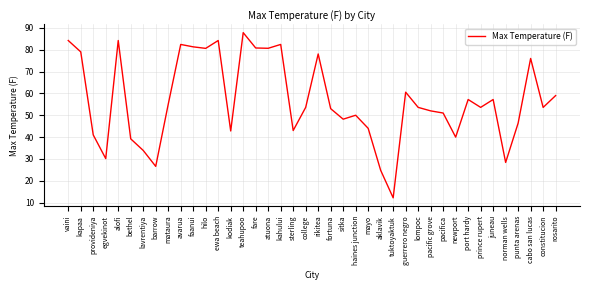

Which label corresponds to the largest value in the chart?

teahupoo